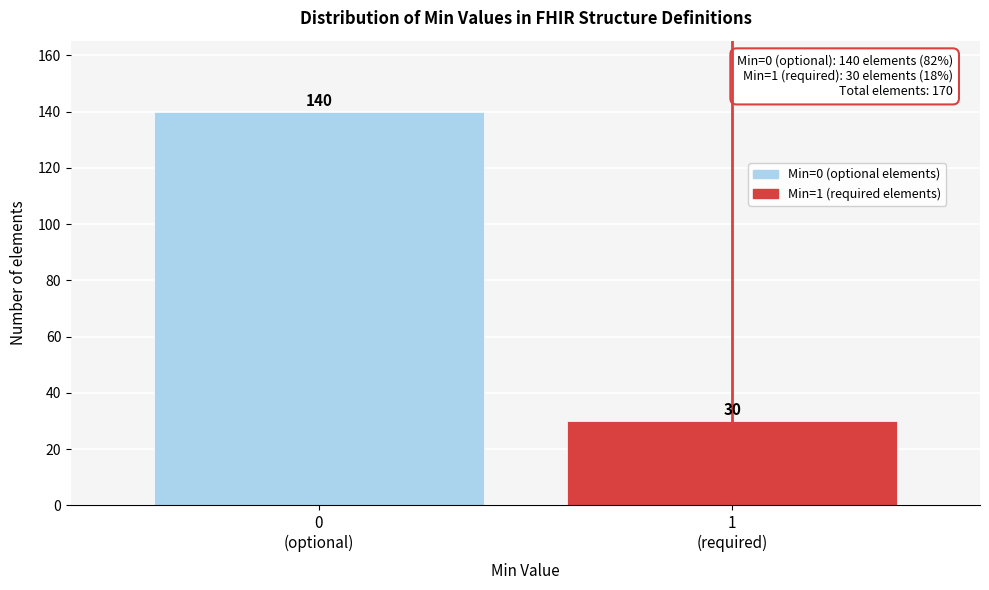

Reading right to left, transcribe all the data shown in this chart.

30	140